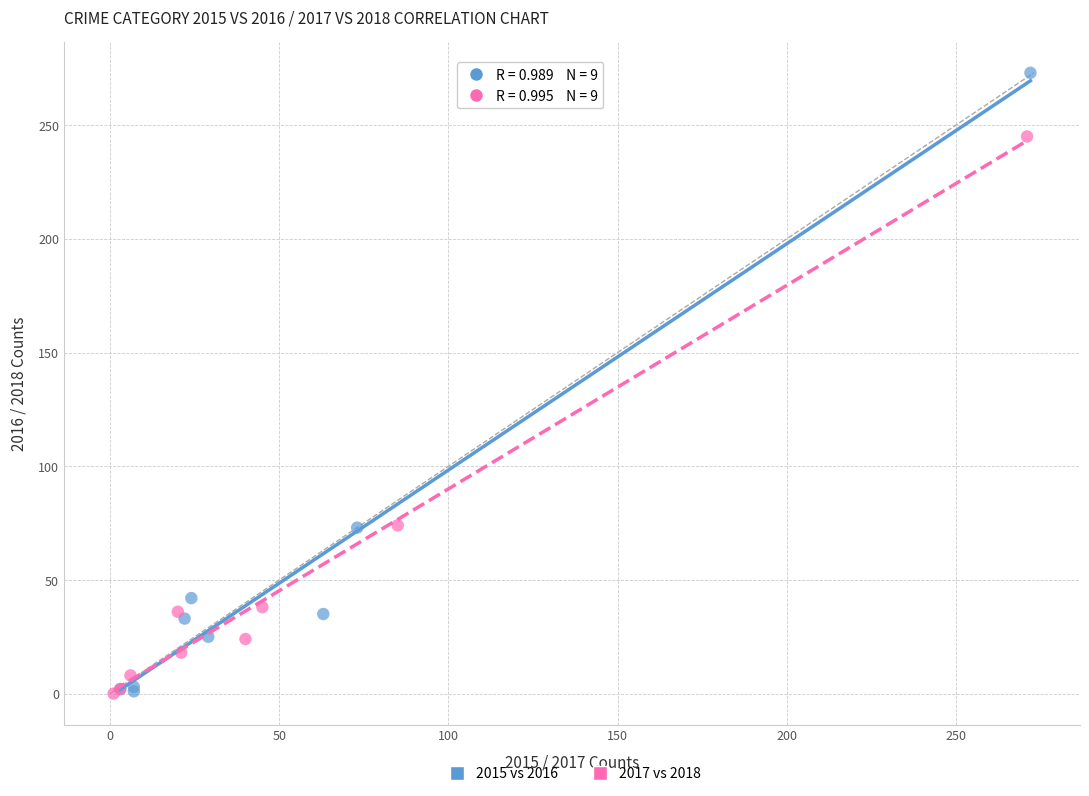

Which series reaches the maximum Y coordinate?

2015 vs 2016